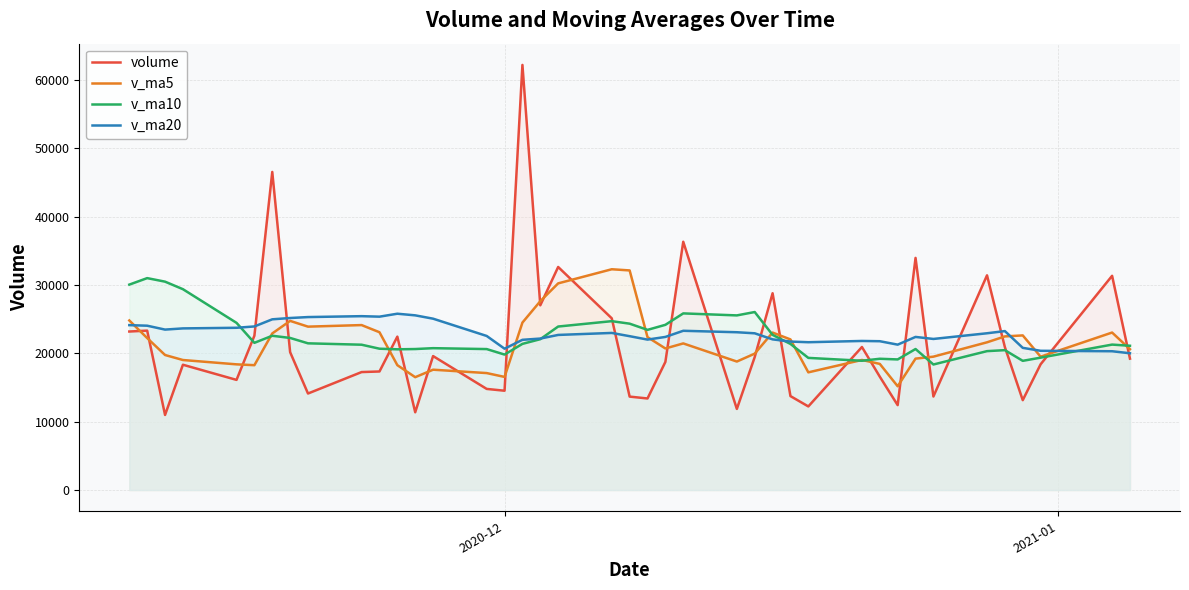

What is the maximum value shown in the chart?

62206.6